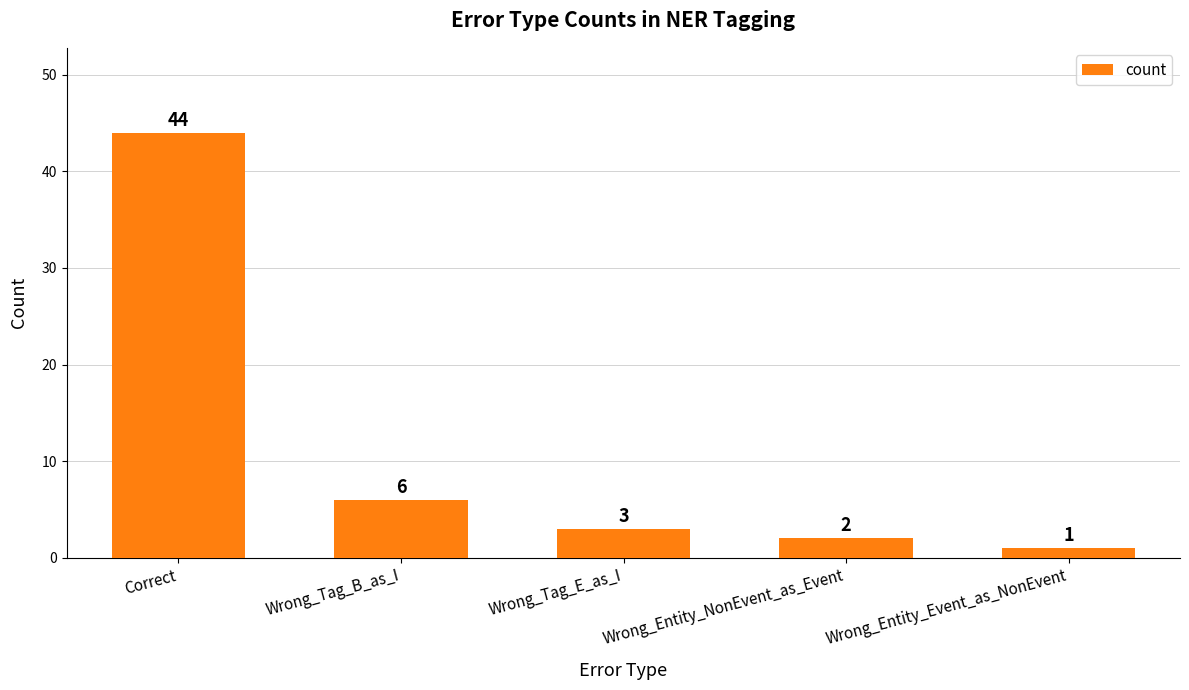

Rank the categories by value from highest to lowest.

Correct, Wrong_Tag_B_as_I, Wrong_Tag_E_as_I, Wrong_Entity_NonEvent_as_Event, Wrong_Entity_Event_as_NonEvent